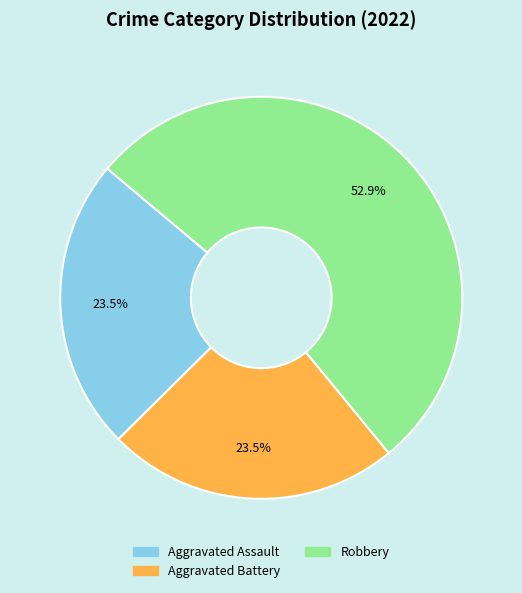

Is there a majority slice in this chart?

Yes